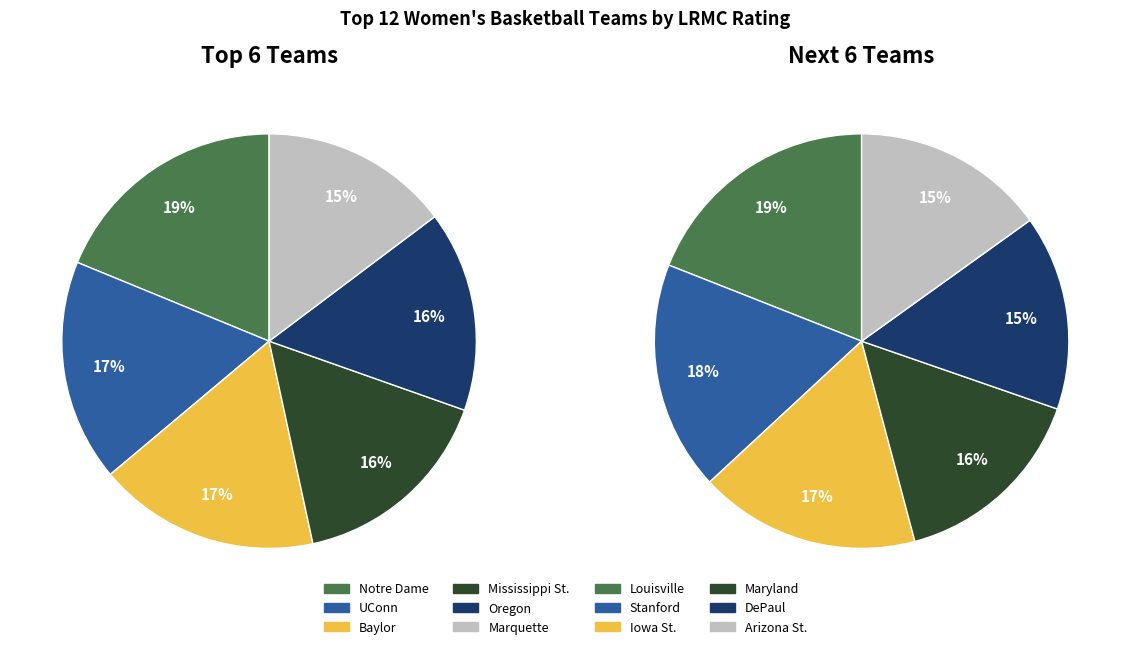

Does UConn represent more than half of the total?

No